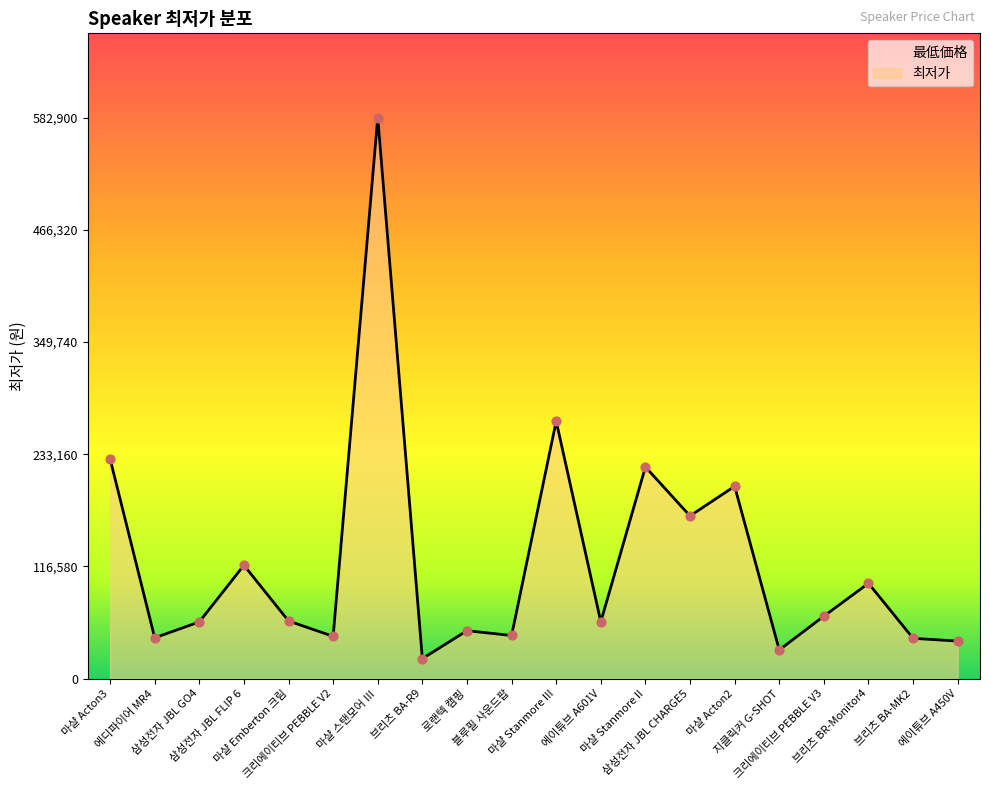

What is the change in value from 브리츠 BA-MK2 to 에이튜브 A450V?

-2860